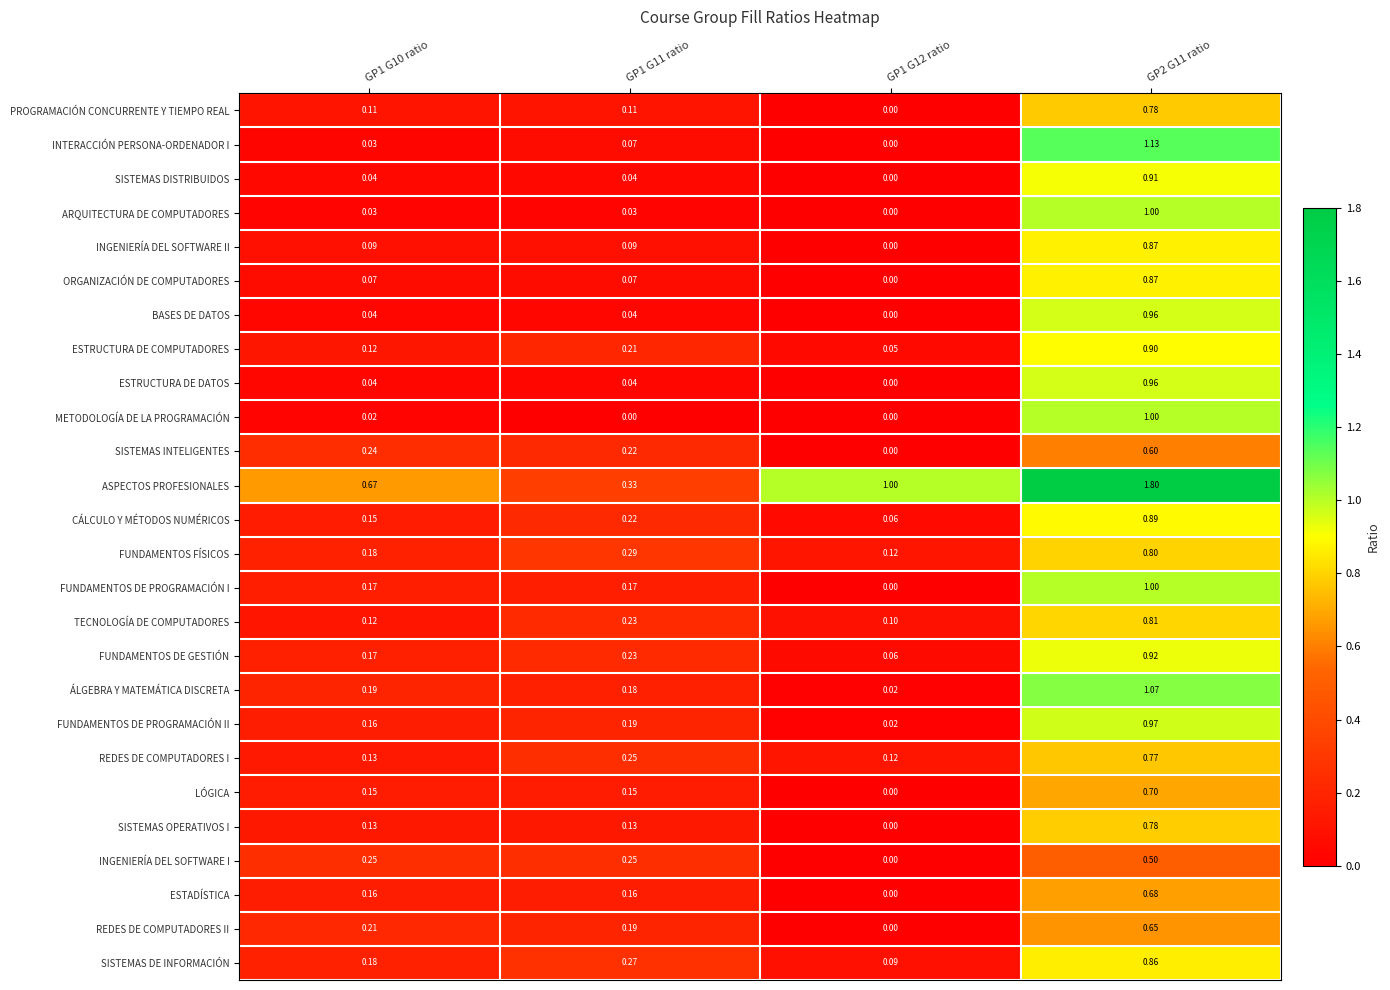

Is the value of FUNDAMENTOS DE GESTIÓN at GP1 G12 ratio greater than the value of ASPECTOS PROFESIONALES at GP1 G10 ratio?

No